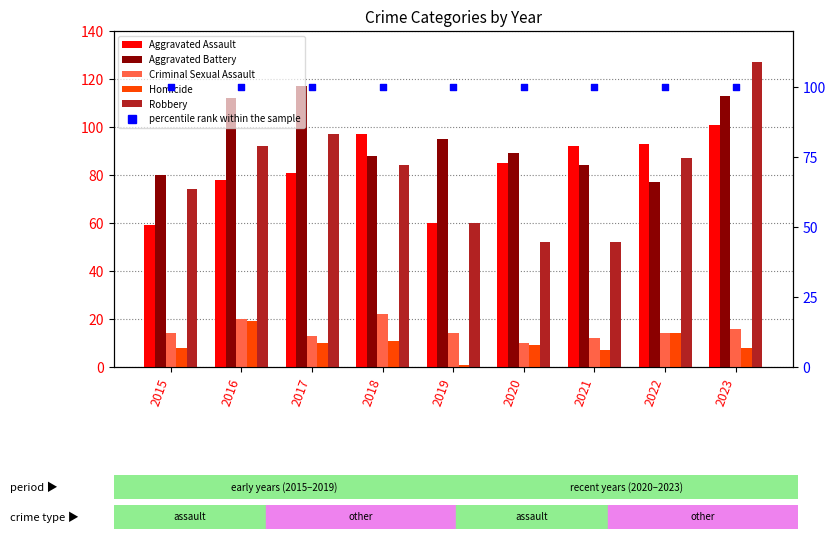

At which category is the sum across all series the highest?

2023